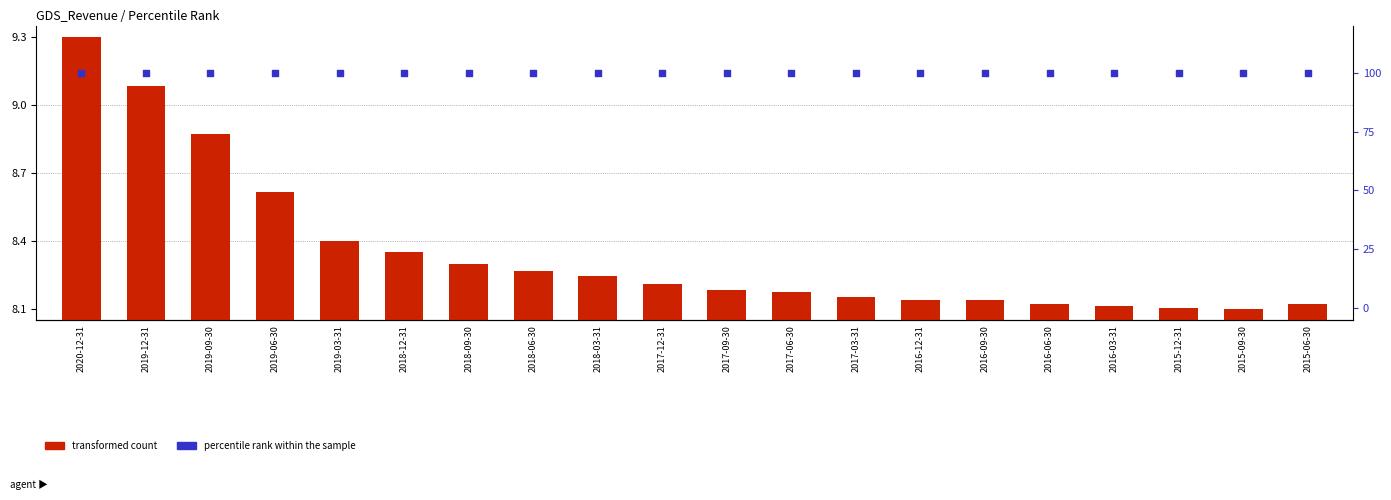

Which series reaches the maximum Y coordinate?

percentile rank within the sample